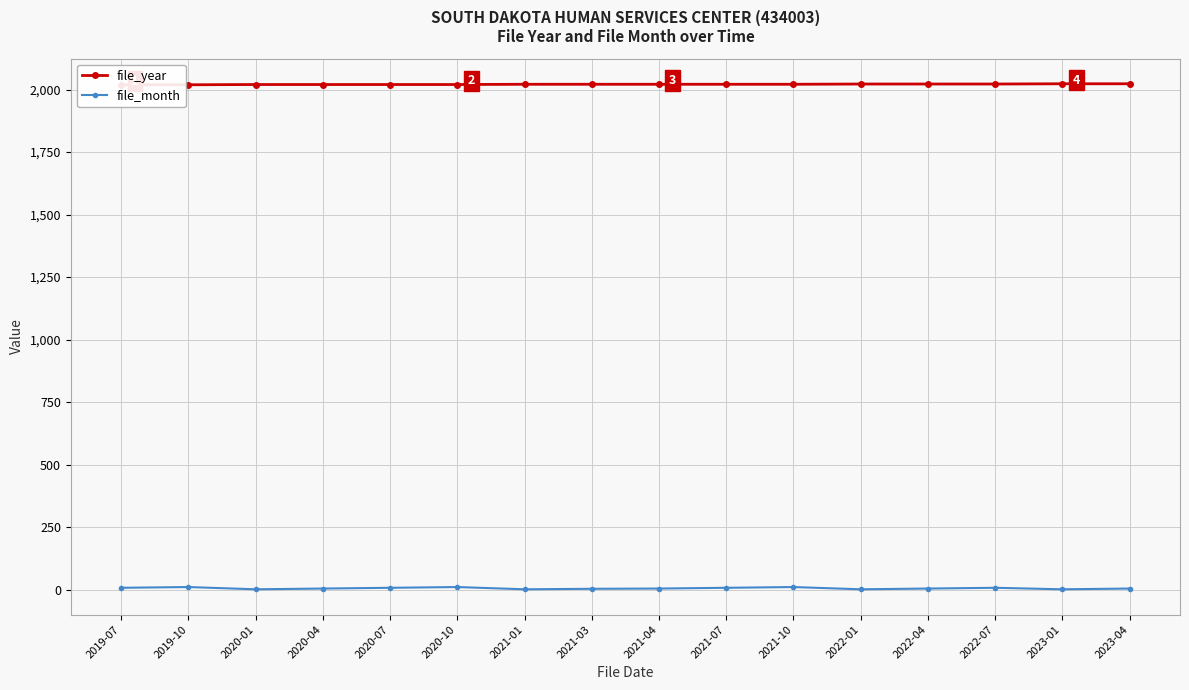

At which category is the sum across all series the highest?

2021-10